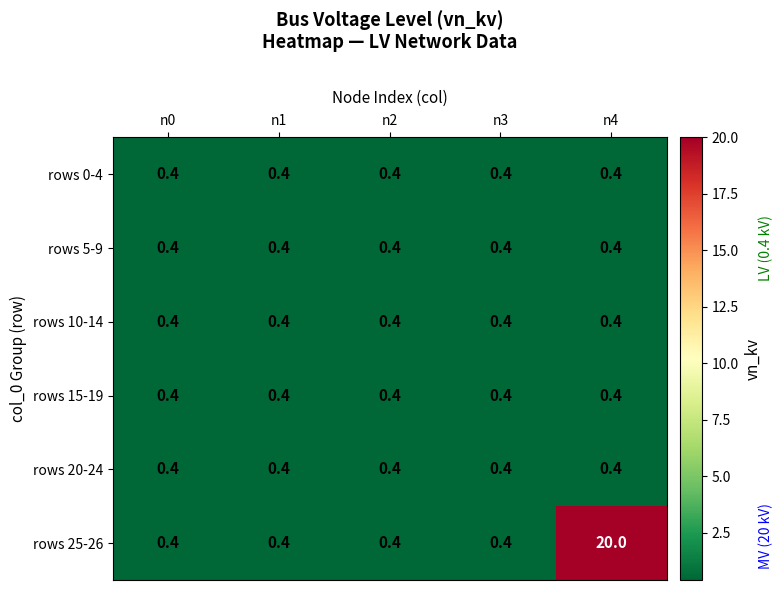

The rows 10-14 series shows 0.2 at n2. True or false?

False